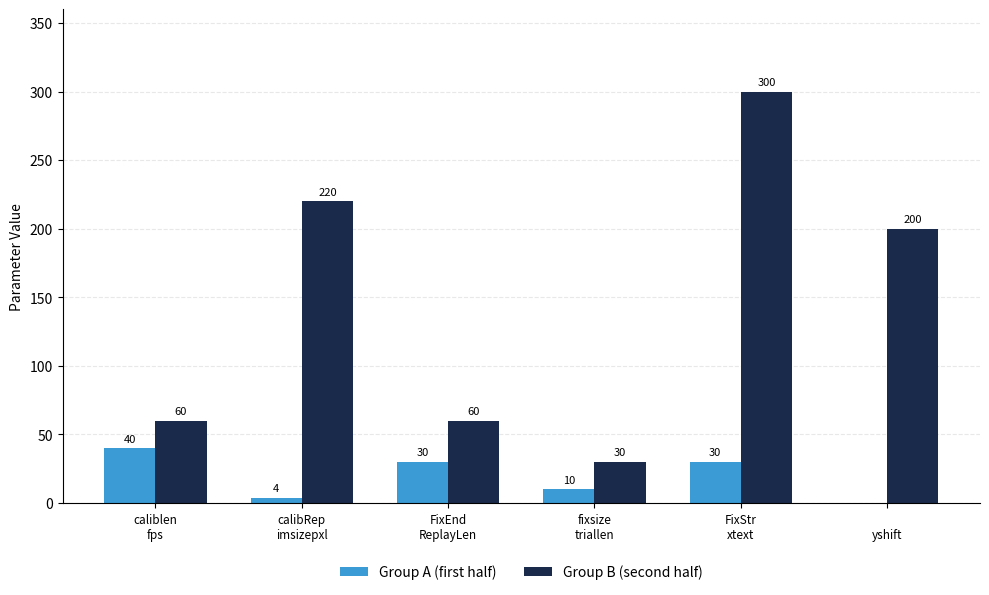

What is the greatest value displayed?

300